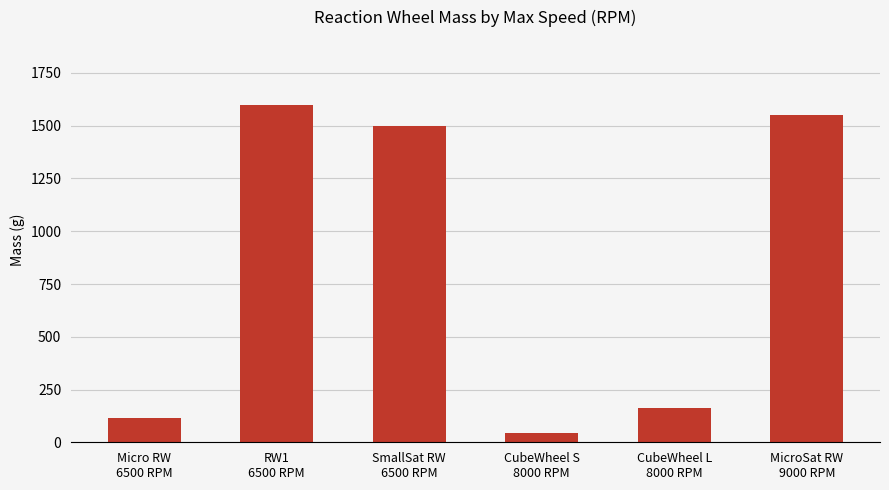

Read the value at Micro RW
6500 RPM, to the nearest 100.

100